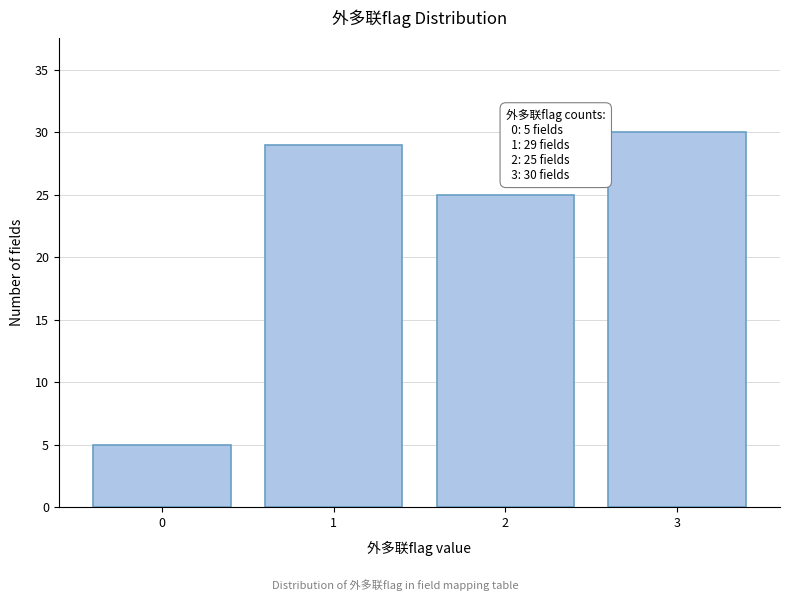

Reading right to left, what are all the values shown in this chart?

30	25	29	5